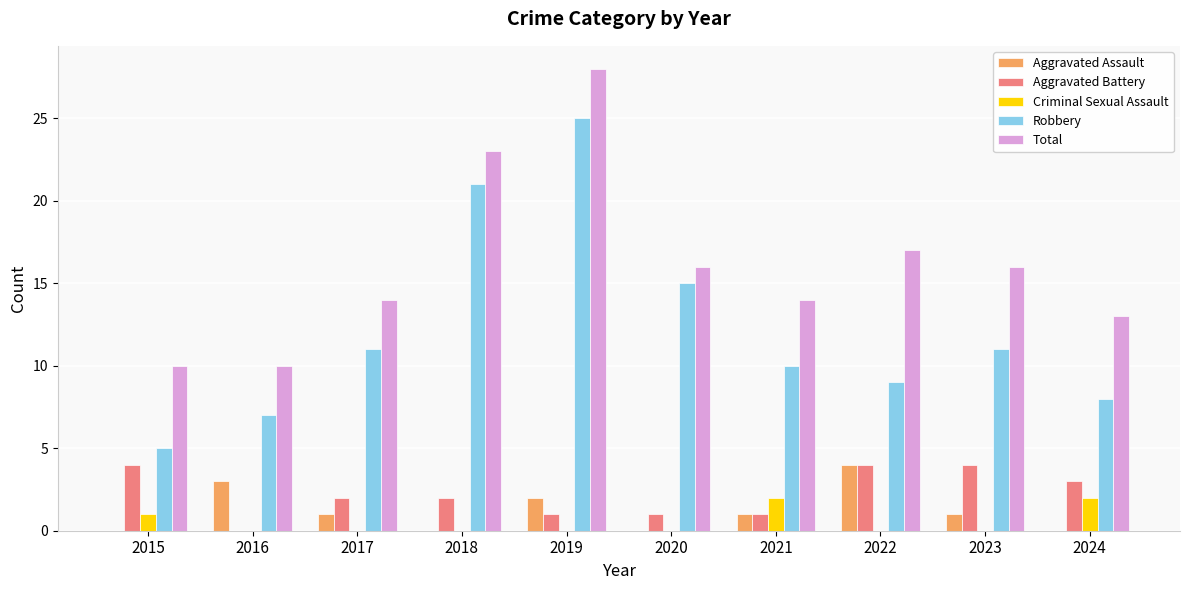

Which series changed the most between 2019 and 2021?

Robbery